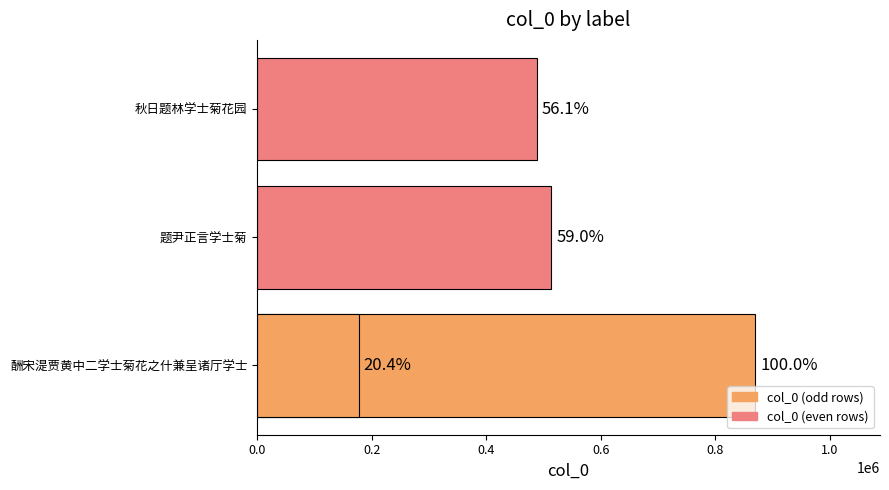

What is the change in value from 0.0 to 0.2?

-356906